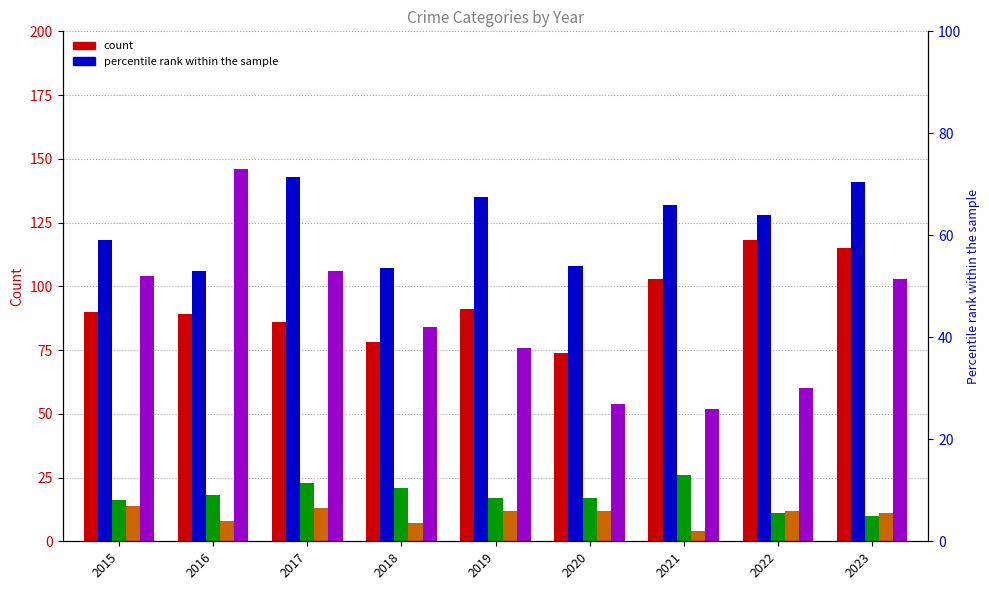

Rank the series by their maximum value, from highest to lowest.

Robbery, Aggravated Battery, Aggravated Assault, Criminal Sexual Assault, Homicide